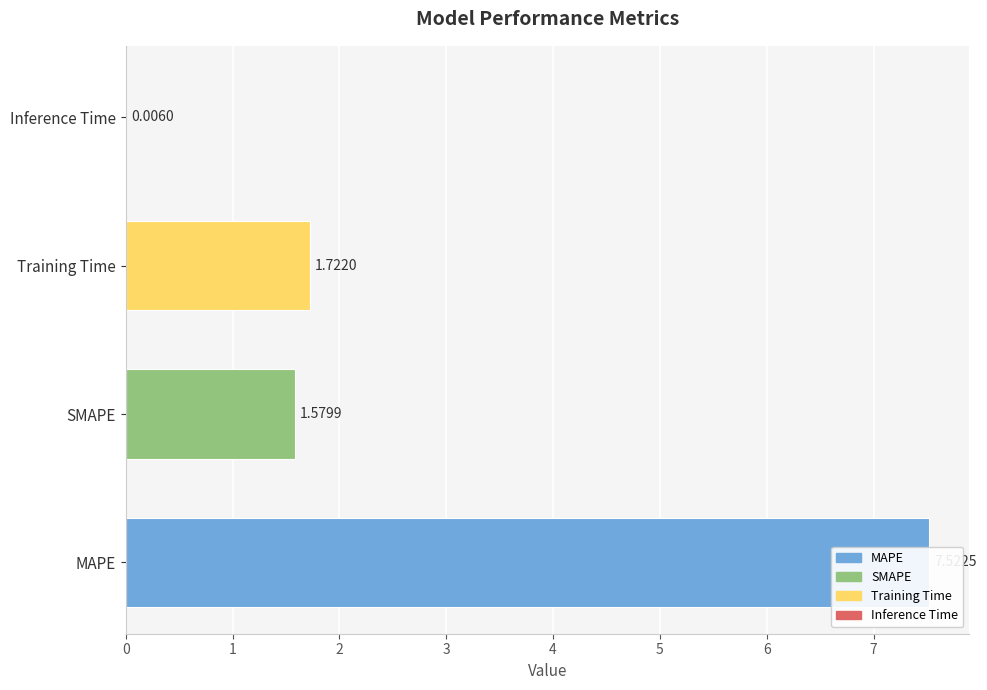

How many categories are shown in the chart?

4